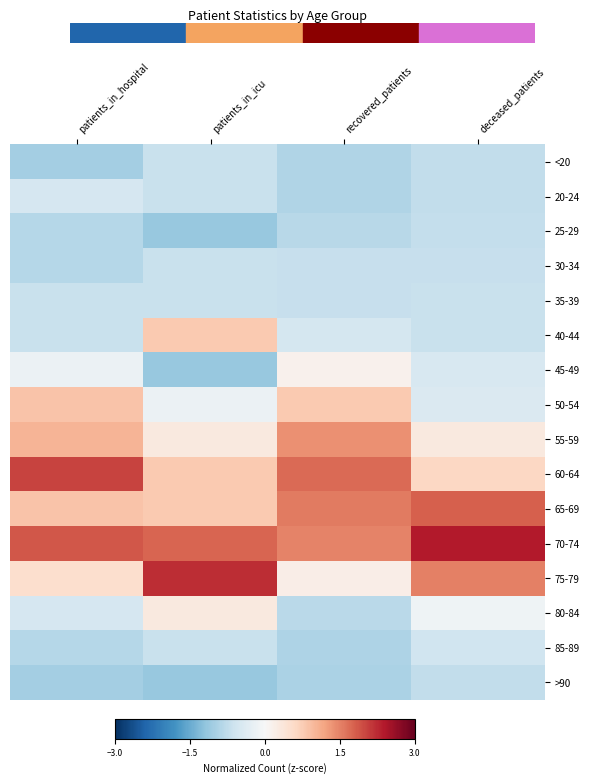

What is the greatest value displayed?

2.4